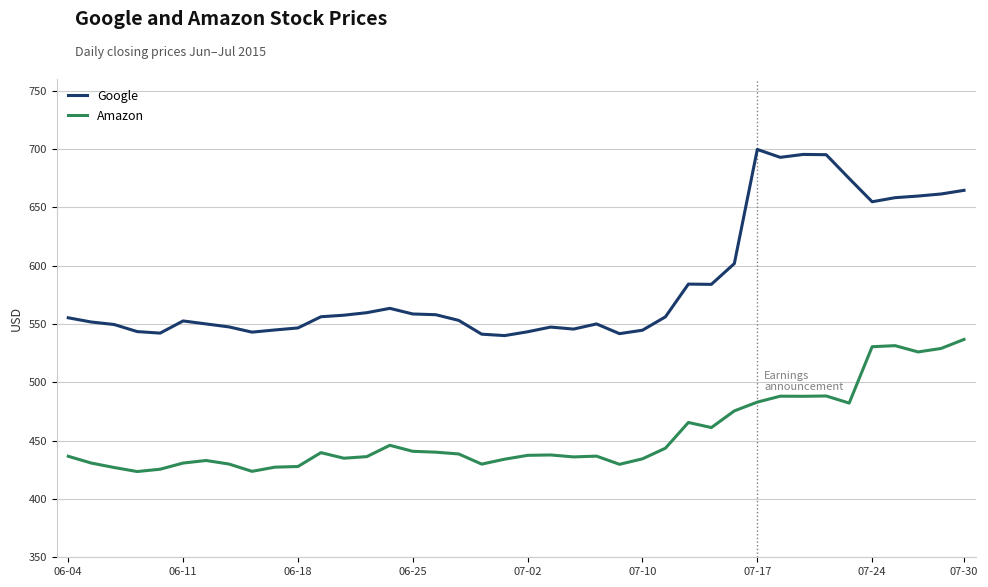

Which series has the largest range (max minus min)?

Google